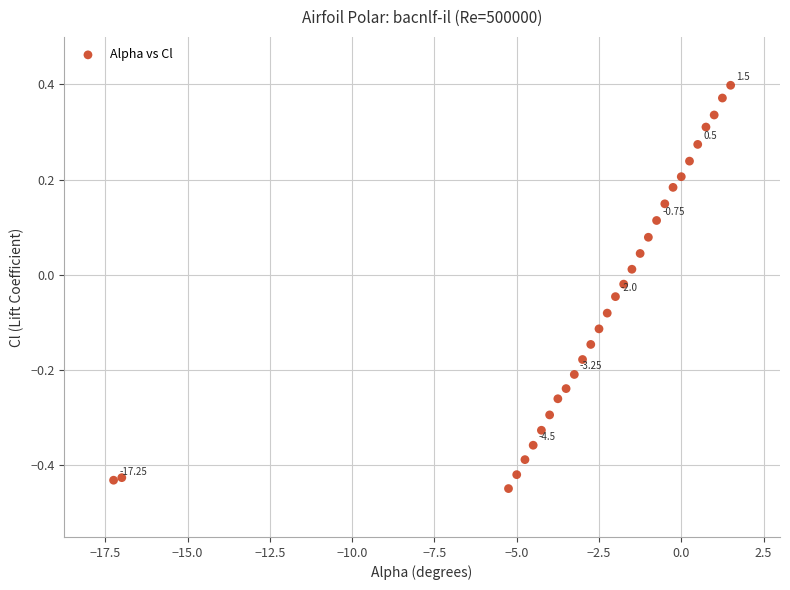

What is the range of Y values (max minus min)?

0.8